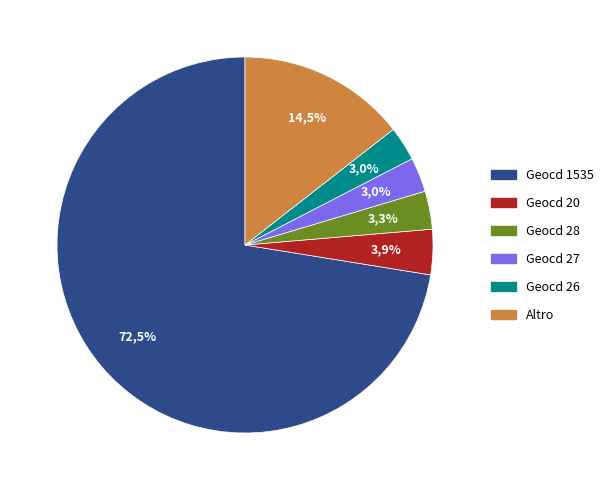

Which slice is the largest?

1535